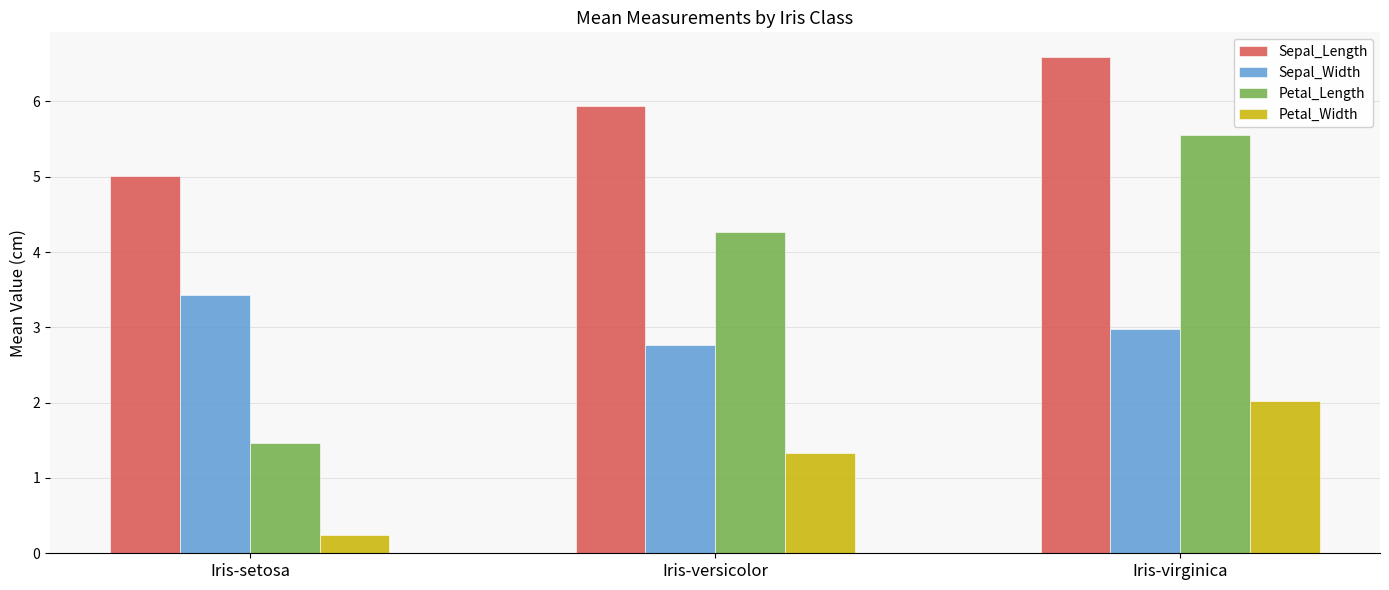

What is the label of the 1st bar from the left?

Iris-setosa